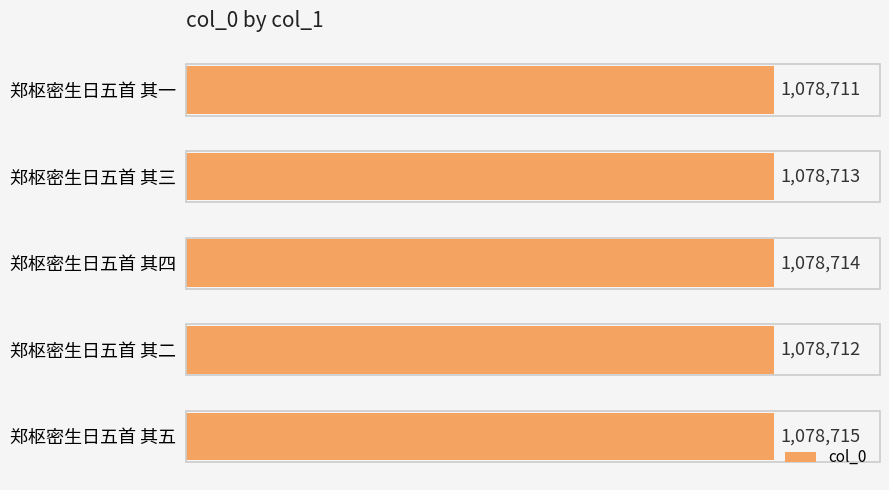

Are the bars horizontal?

Yes